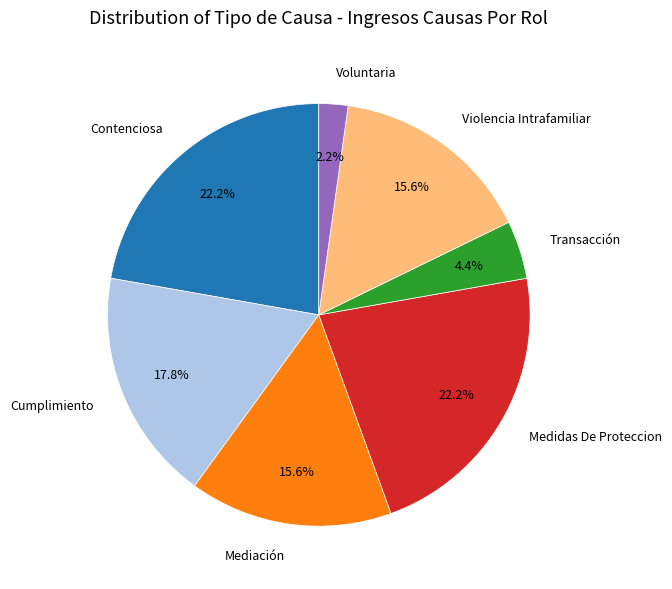

Does any single category account for the majority?

No